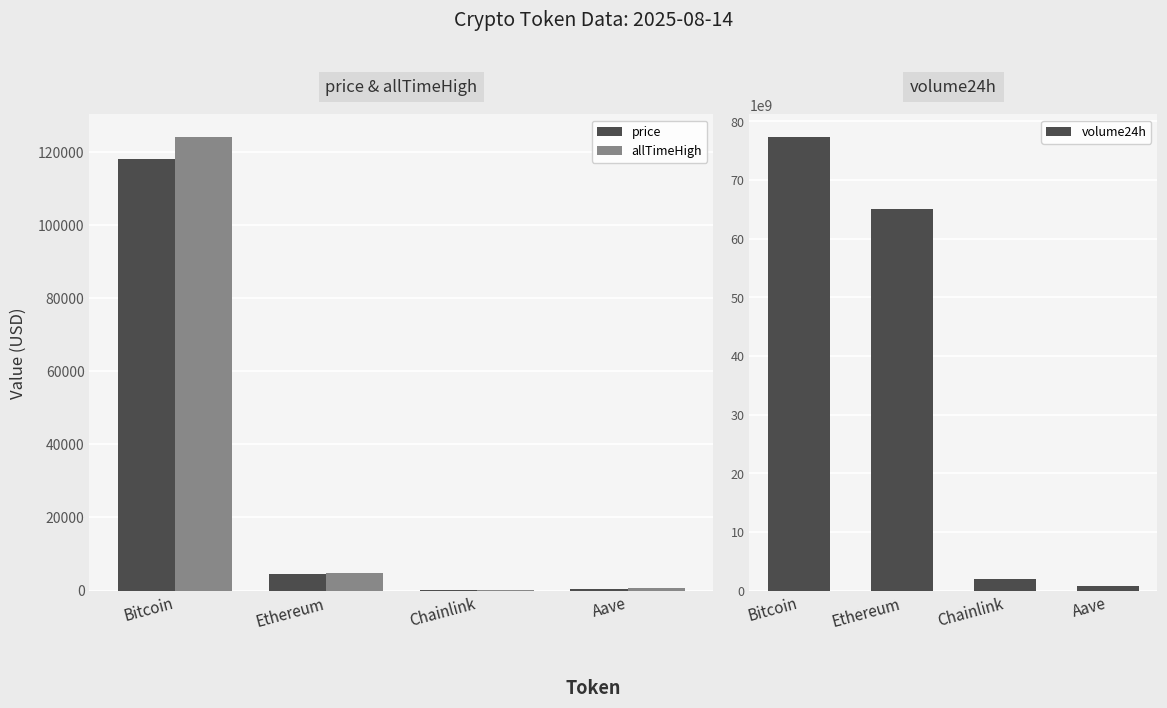

What is the label of the 3rd bar from the left?

Chainlink